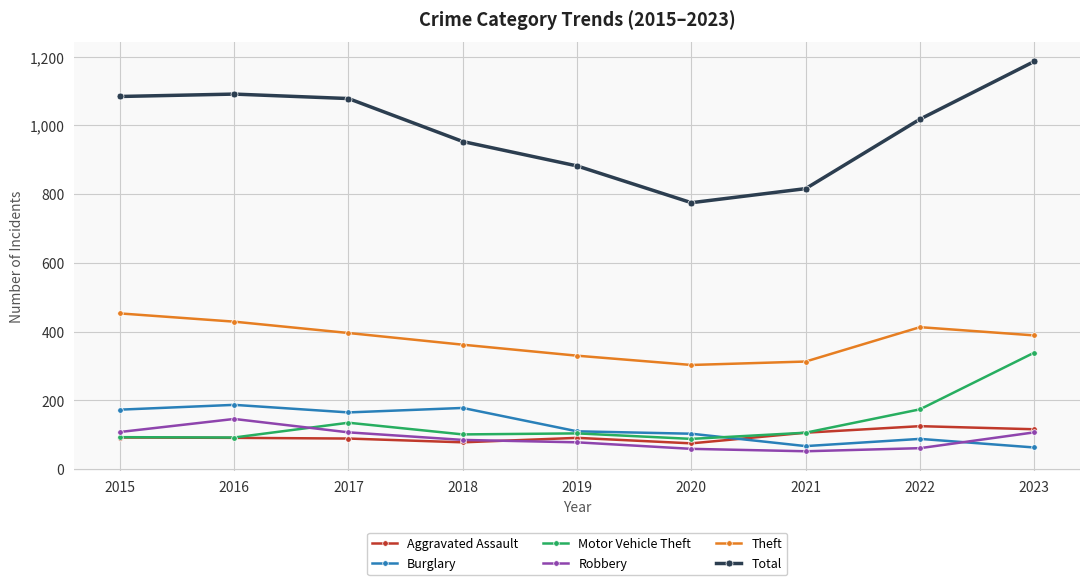

What is the value of the Motor Vehicle Theft point at the 9th from the left?

339